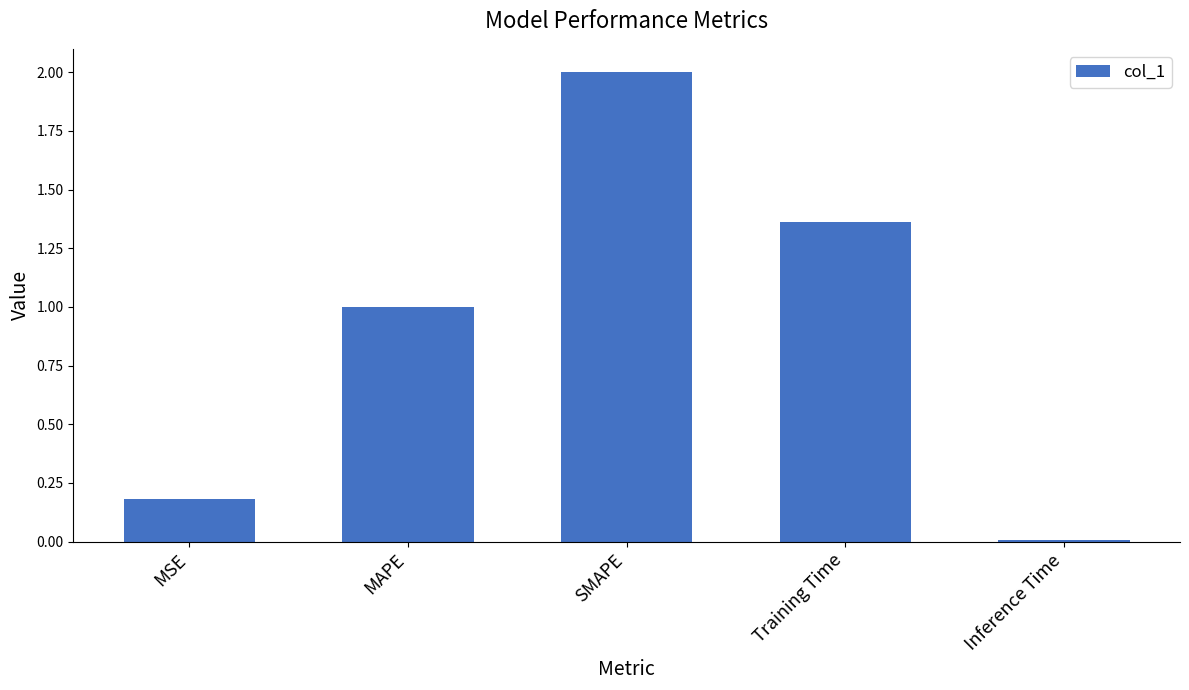

How many categories are shown in the chart?

5